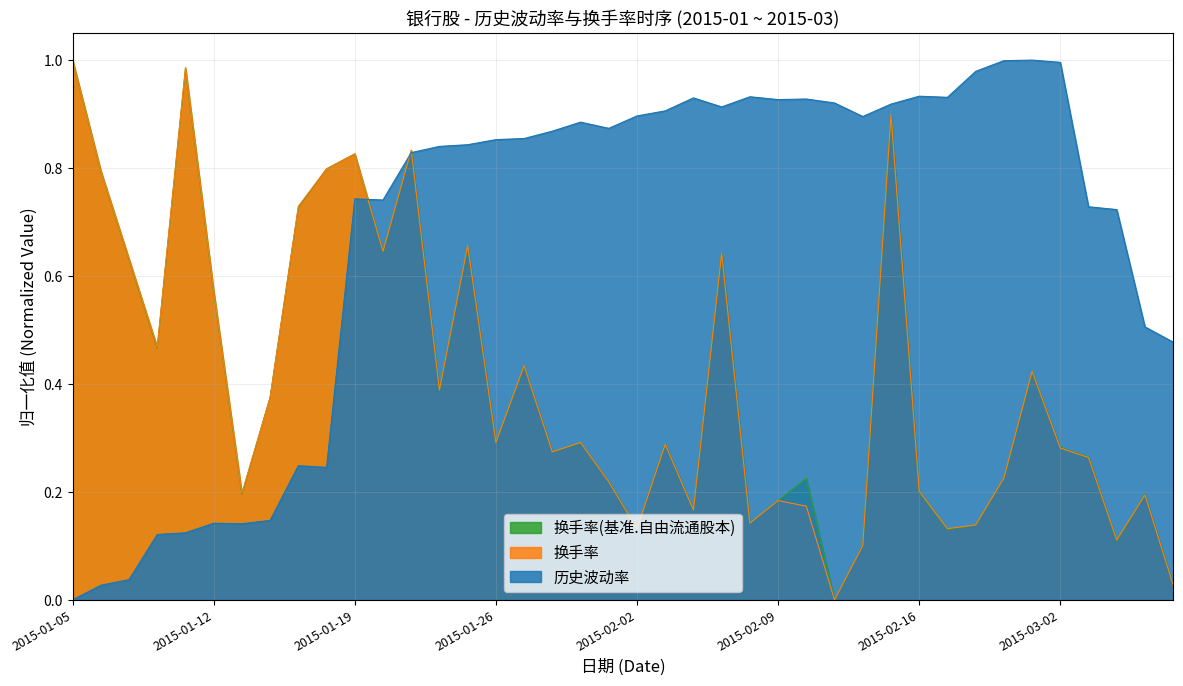

List the labels in order of 换手率(基准.自由流通股本) value, largest first.

2015-01-05, 2015-01-09, 2015-02-13, 2015-01-21, 2015-01-19, 2015-01-16, 2015-01-06, 2015-01-15, 2015-01-23, 2015-01-20, 2015-02-05, 2015-01-07, 2015-01-12, 2015-01-08, 2015-01-27, 2015-02-27, 2015-01-22, 2015-01-14, 2015-01-26, 2015-01-29, 2015-02-03, 2015-03-02, 2015-01-28, 2015-03-03, 2015-02-10, 2015-02-26, 2015-01-30, 2015-02-16, 2015-01-13, 2015-03-05, 2015-02-09, 2015-02-04, 2015-02-06, 2015-02-25, 2015-02-02, 2015-02-17, 2015-03-04, 2015-02-12, 2015-03-06, 2015-02-11